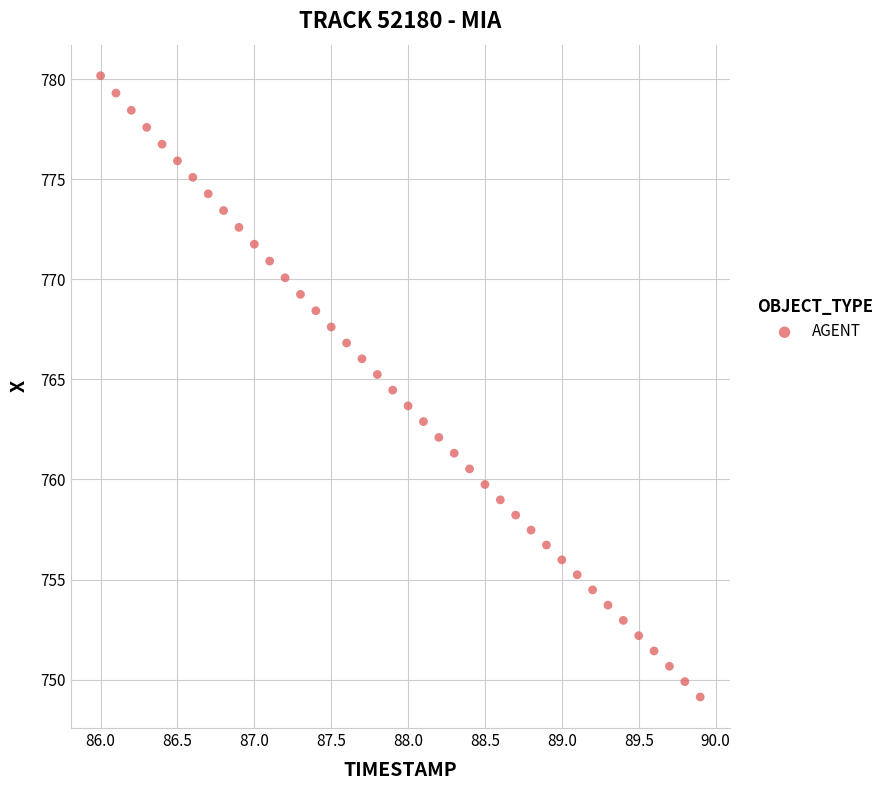

What is the range of X values (max minus min)?

3.9